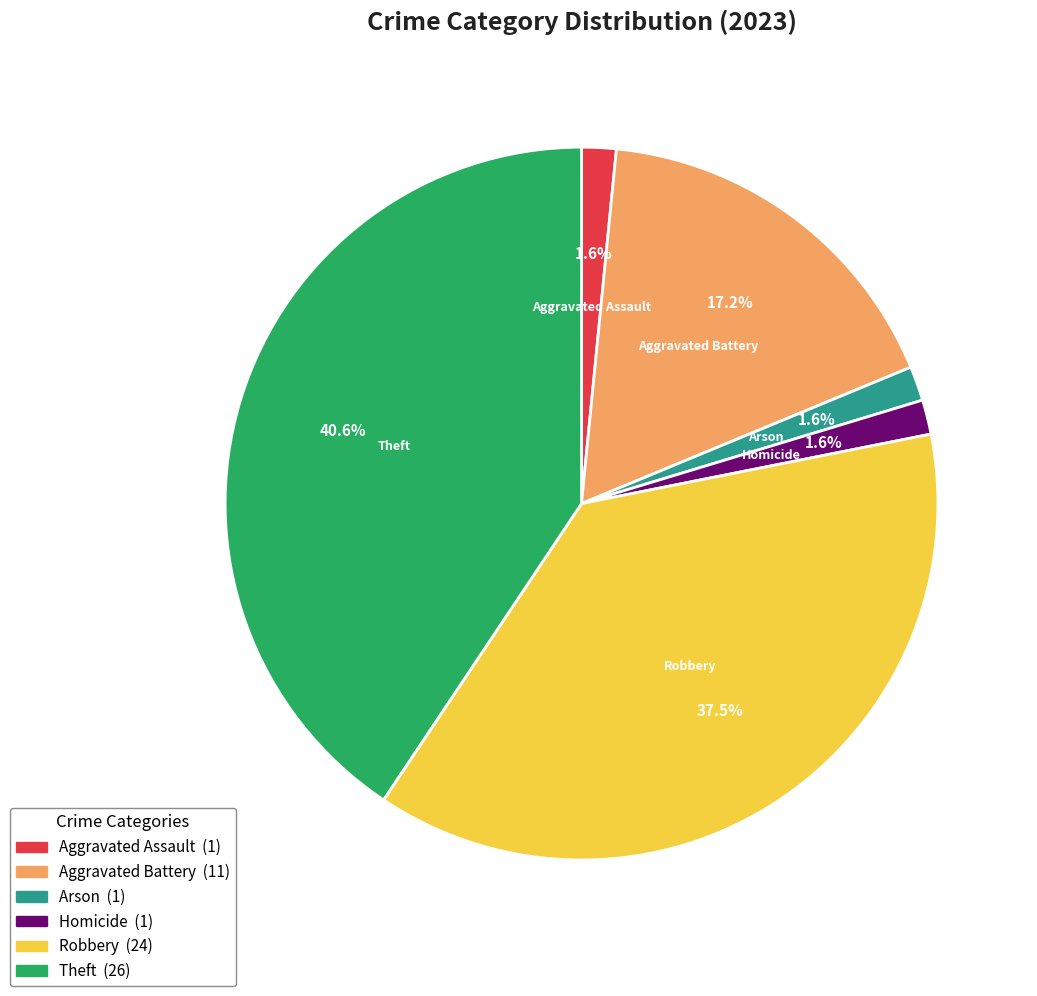

What is the largest slice in the pie chart?

Theft